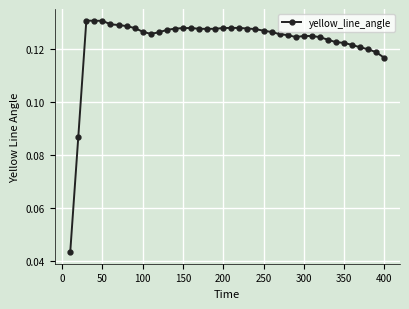

How many lines are shown in the chart?

1